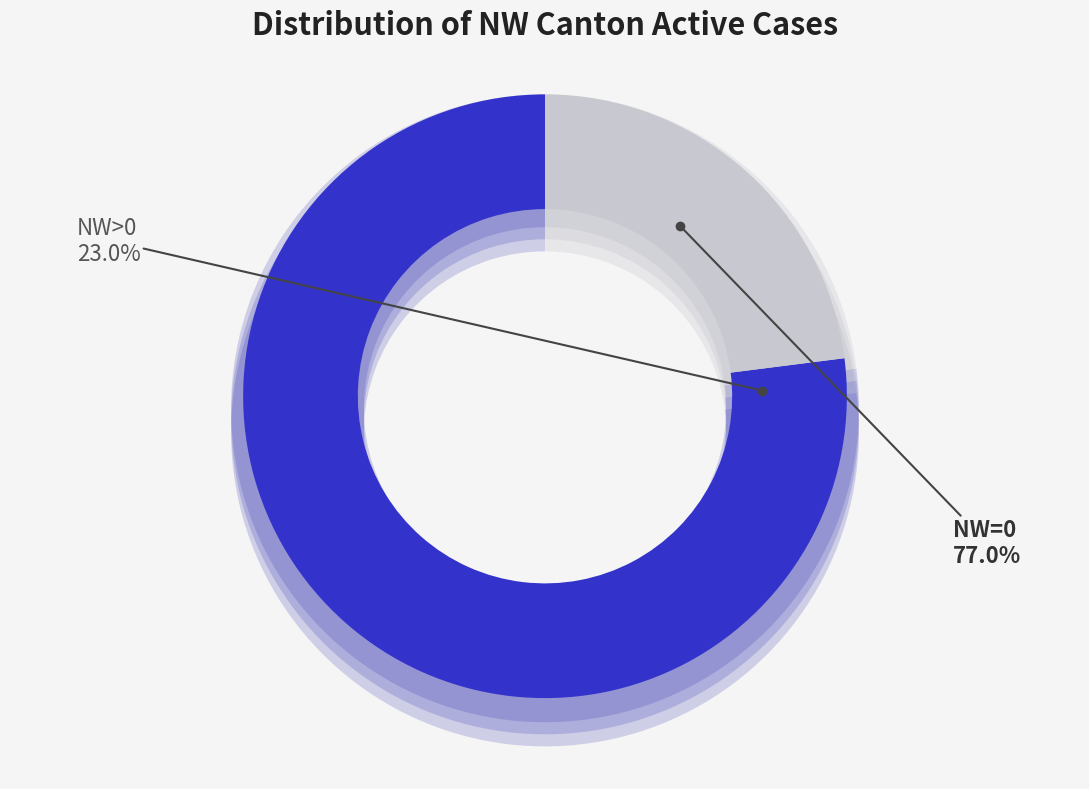

What percentage do NW=0 and NW>0 together represent?

100.0%